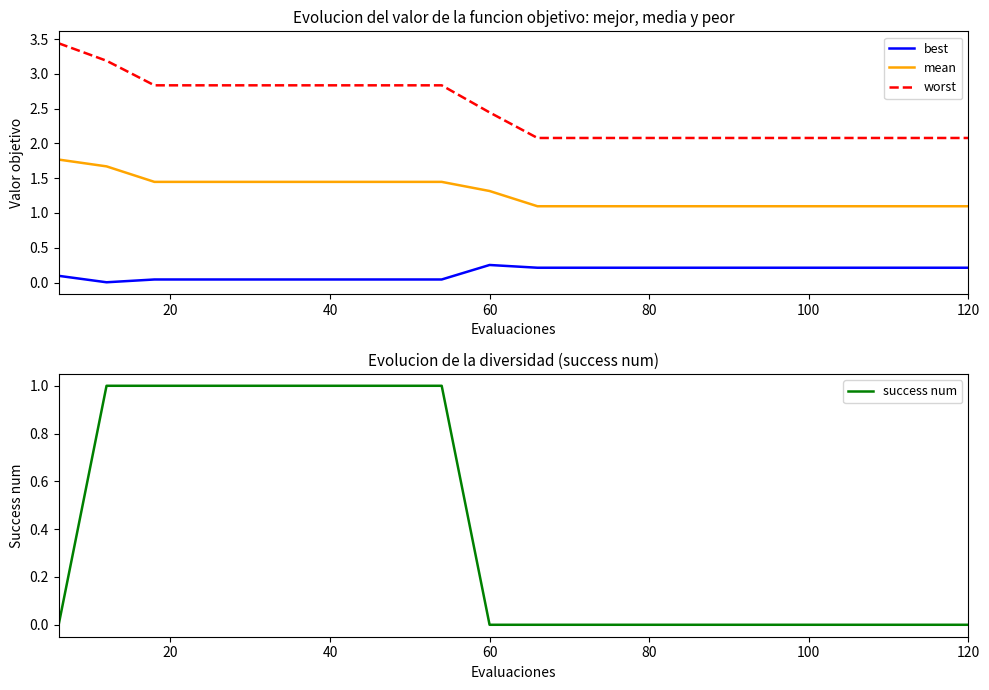

Which series changed the most between 10 and 19?

best